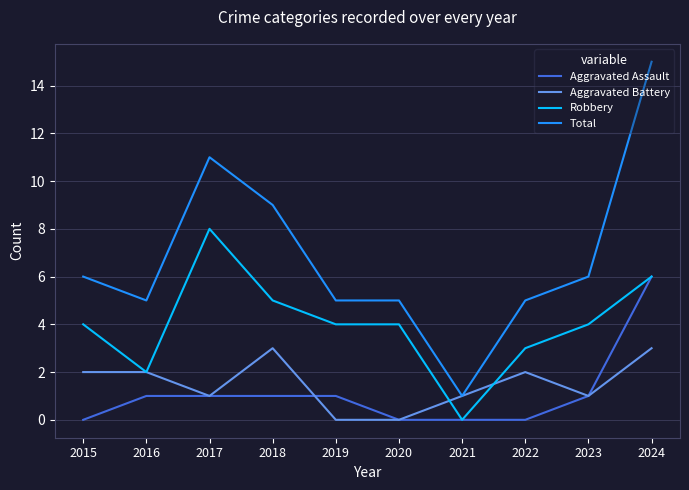

Is this an area chart (filled region under the line)?

No